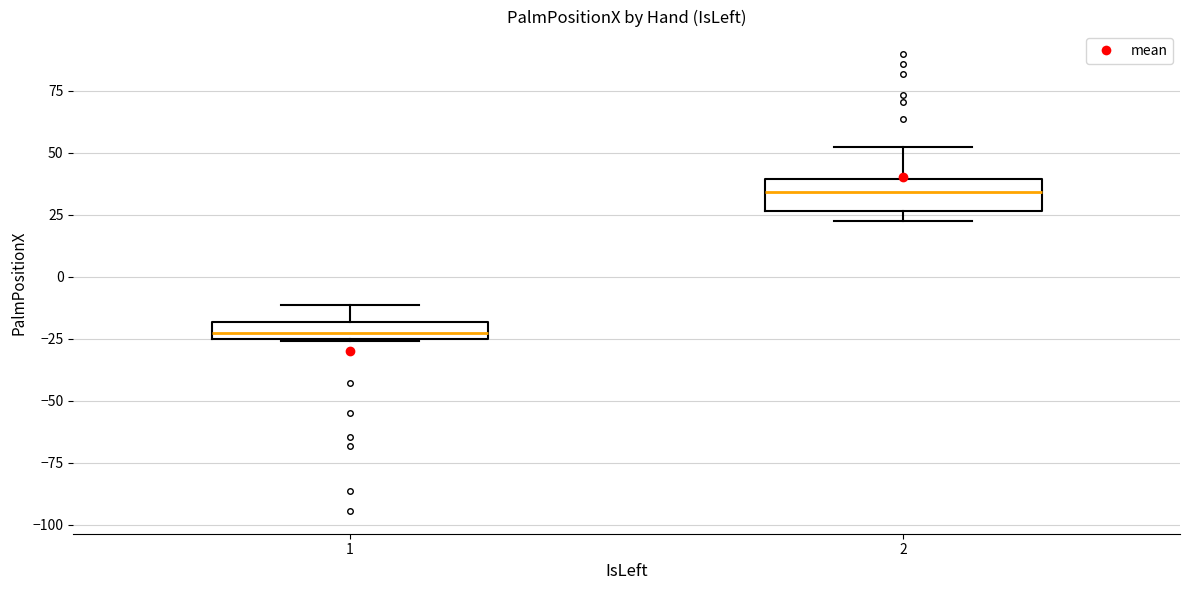

Comparing the boxes themselves (not the whiskers), which one is the tallest?

2